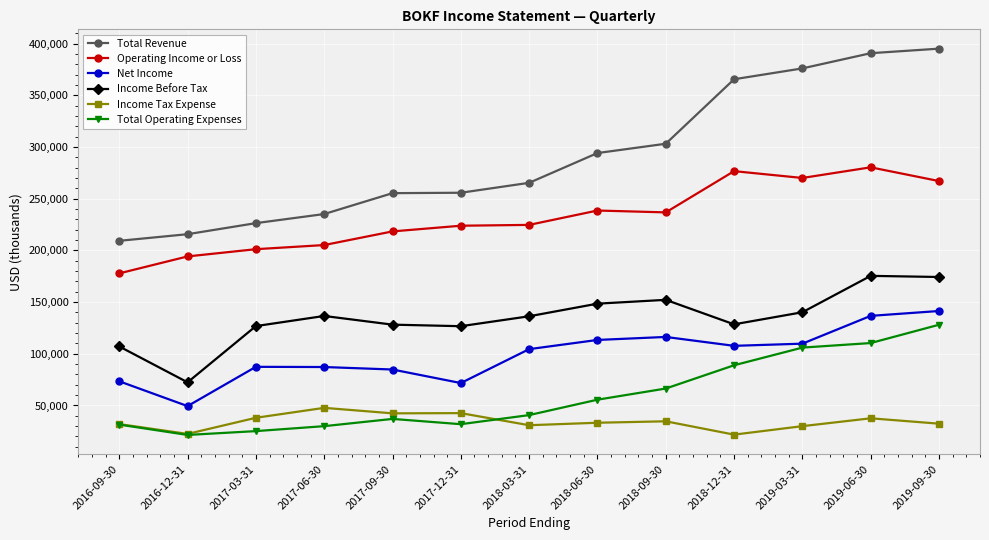

True or false: Income Tax Expense and Income Before Tax cross at least once.

False